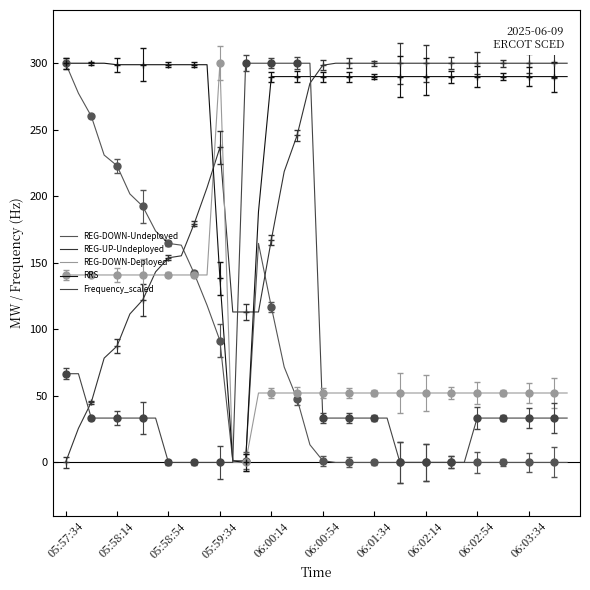

Is it true that REG-UP-Undeployed equals 236.7 at 05:59:34?

True